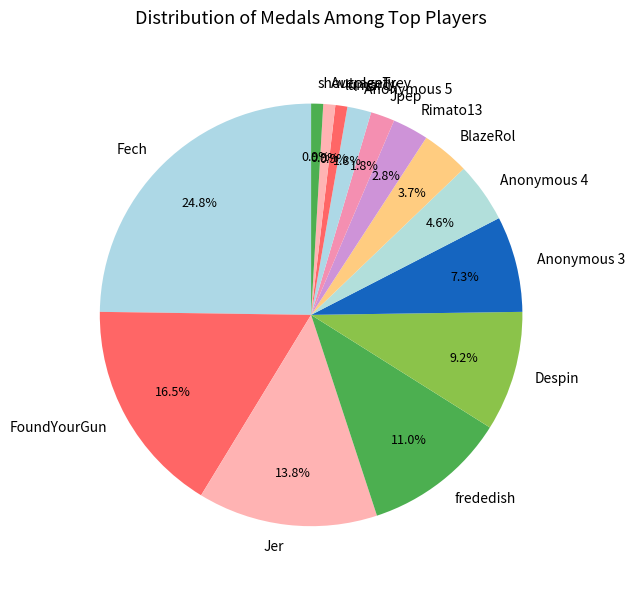

What percentage is the Despin slice, to the nearest percent?

9%